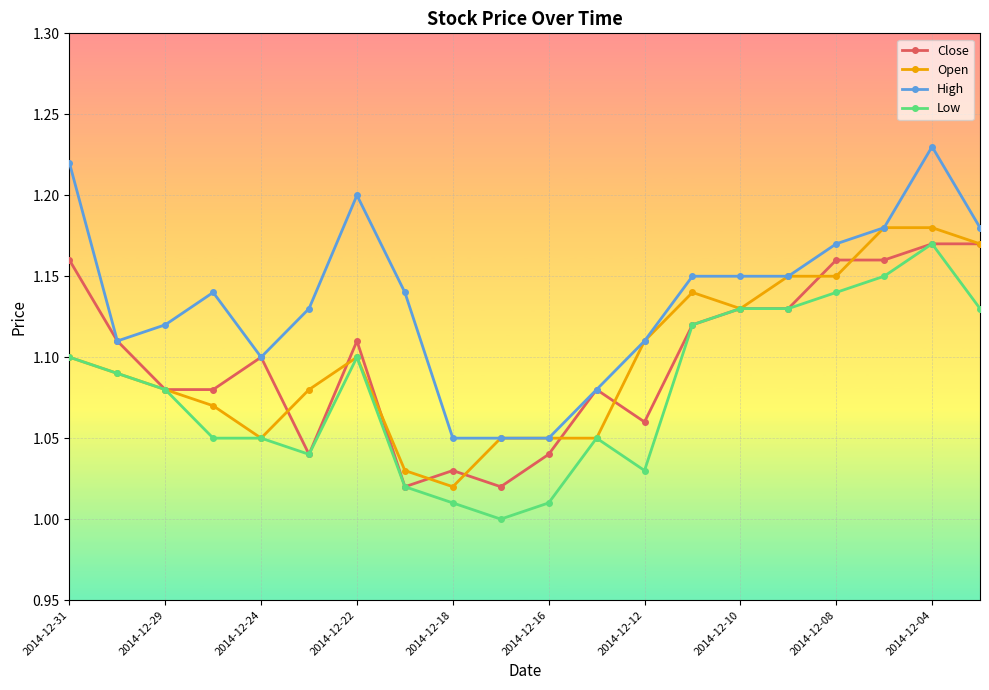

Does the chart display data point markers on the line(s)?

Yes